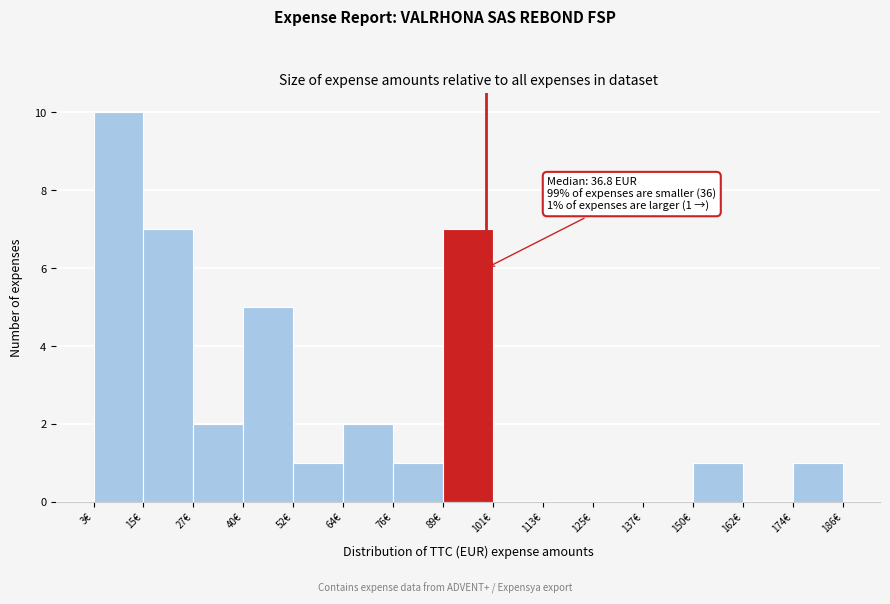

Over which range of the x-axis is the bar tallest?

4 to 16